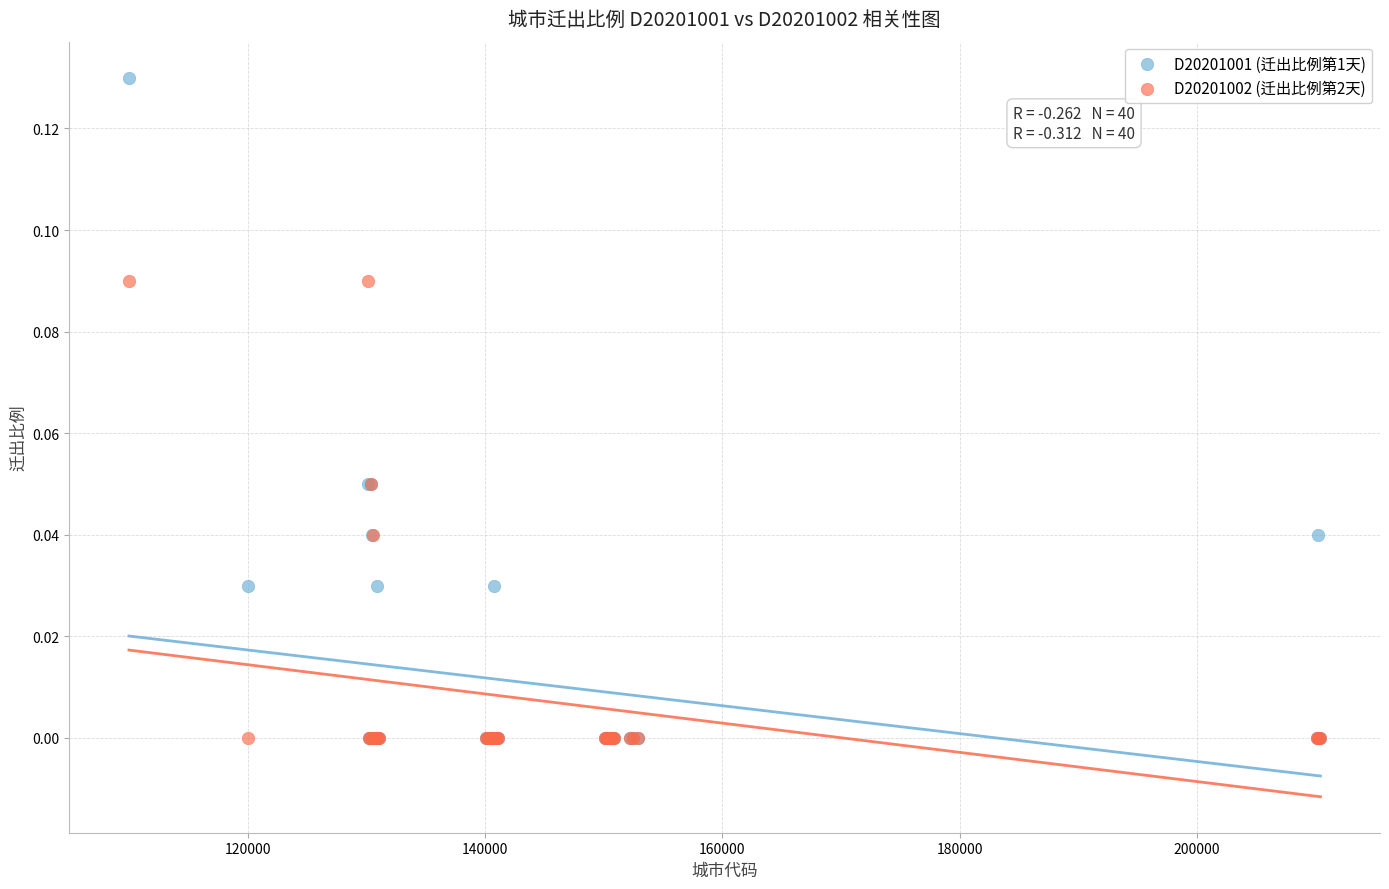

What are all the series names shown in the legend?

D20201001 (迁出比例第1天), D20201002 (迁出比例第2天)